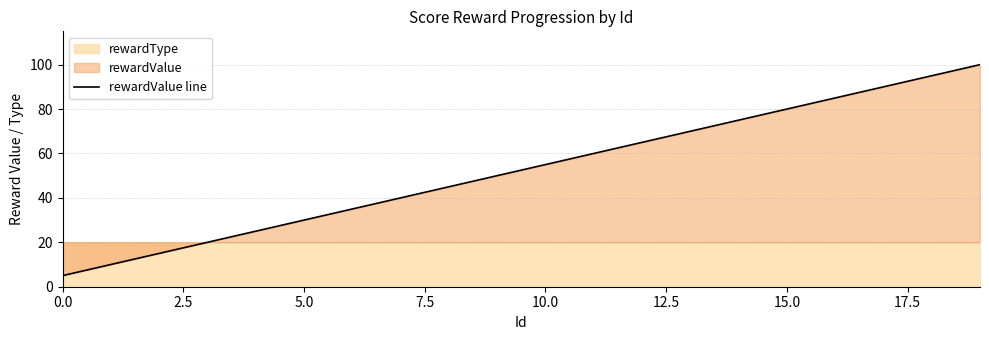

True or false: the data has more than 0 interior local peaks.

False